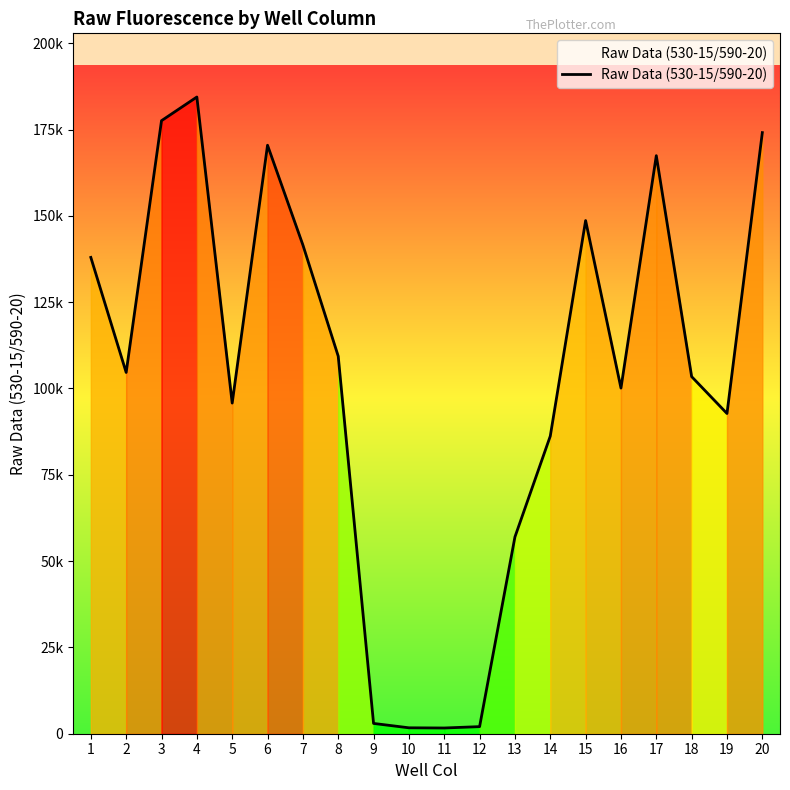

What is the sum of the values at 3 and 10?

179290